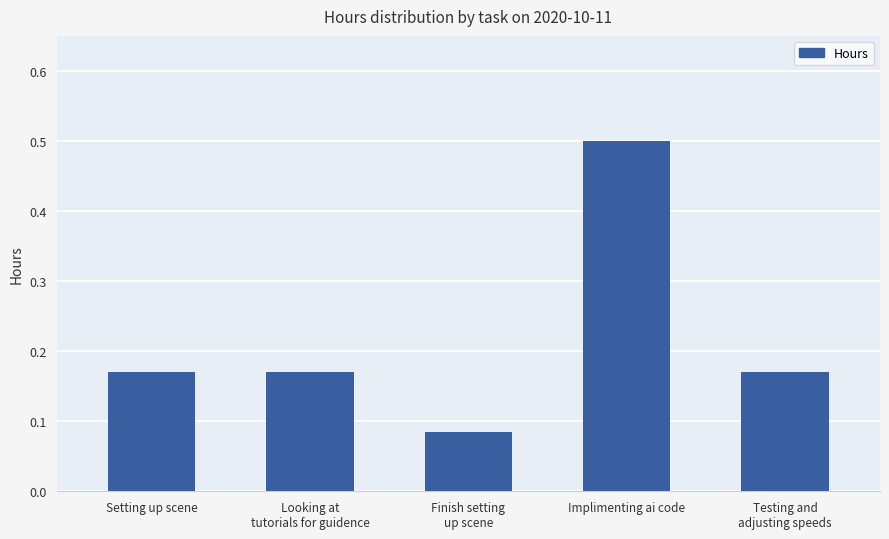

What is the difference between the maximum and minimum values?

0.4